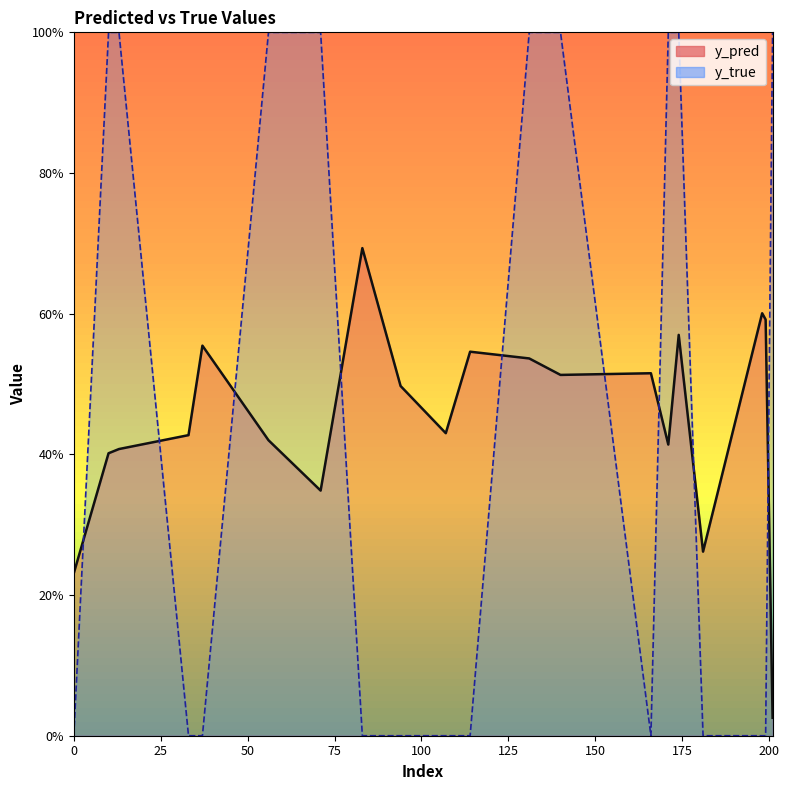

At which label is y_pred closest to 0?

201